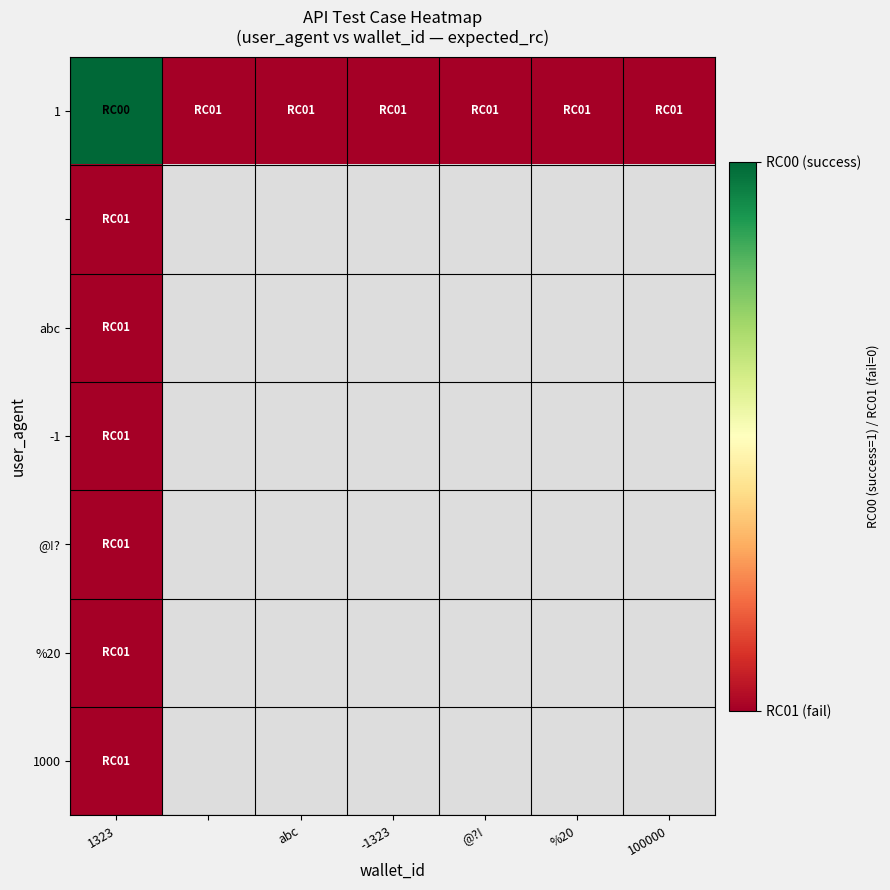

What is the average value of the 1 series?

0.1